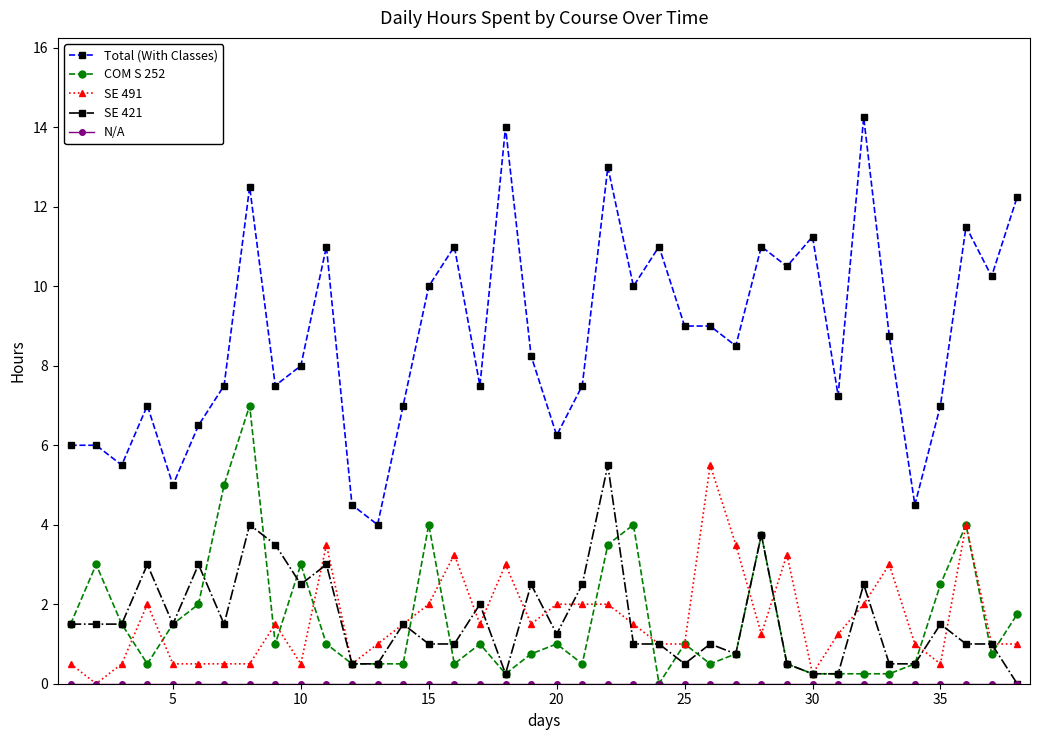

How many lines are shown in the chart?

5